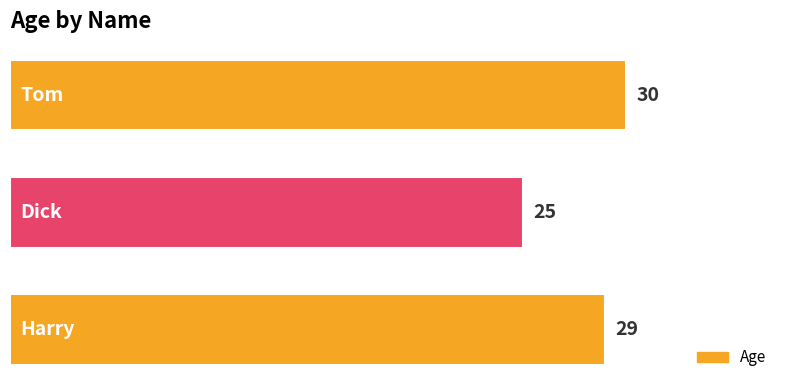

What is the average value?

28